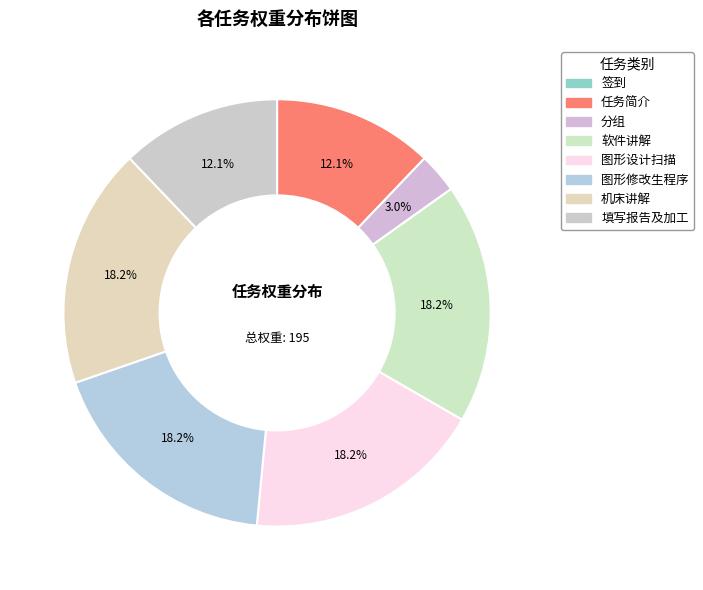

How many slices are in this pie chart?

8